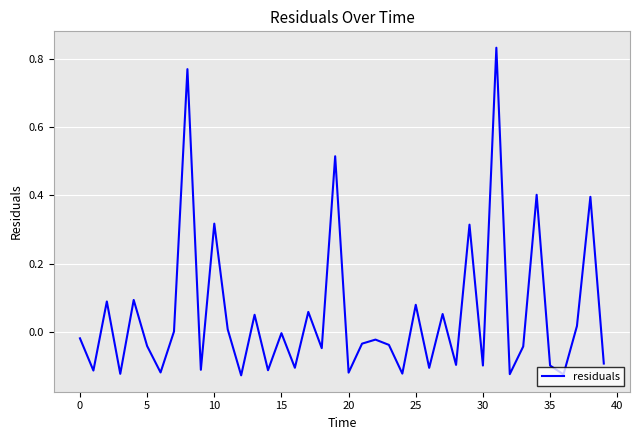

The chart shows a value of 0.1 at 10. True or false?

False